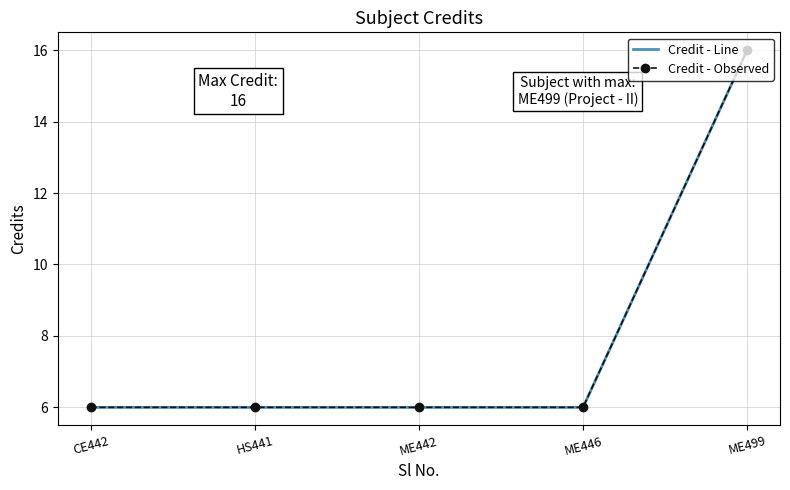

True or false: Credit - Observed and Credit - Line intersect in this chart.

False